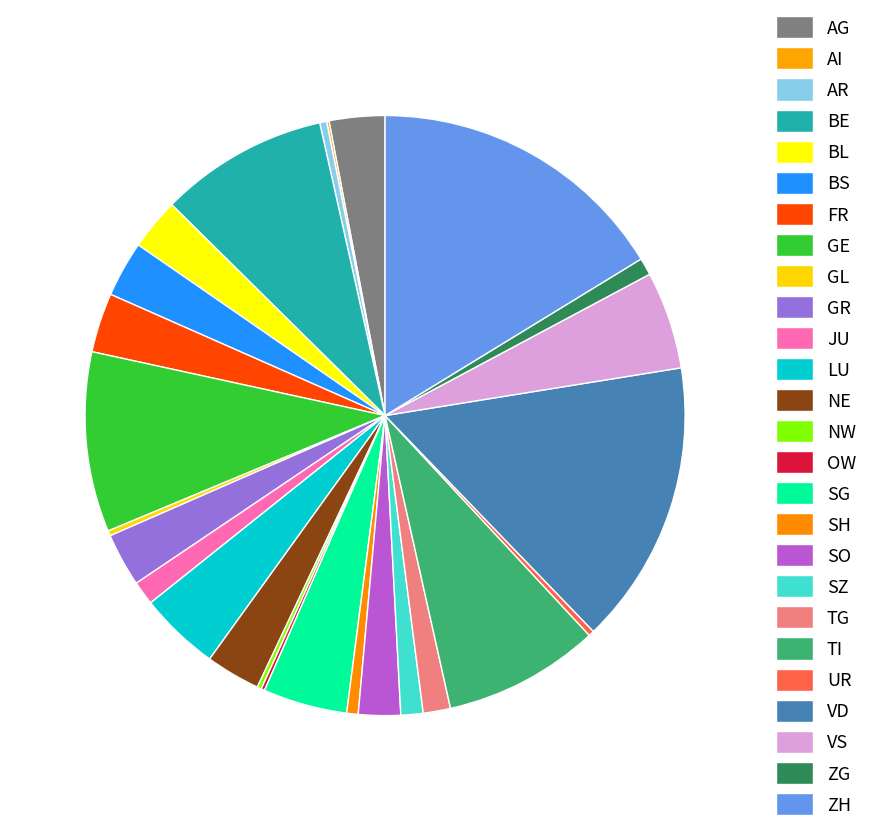

Is there a majority slice in this chart?

No